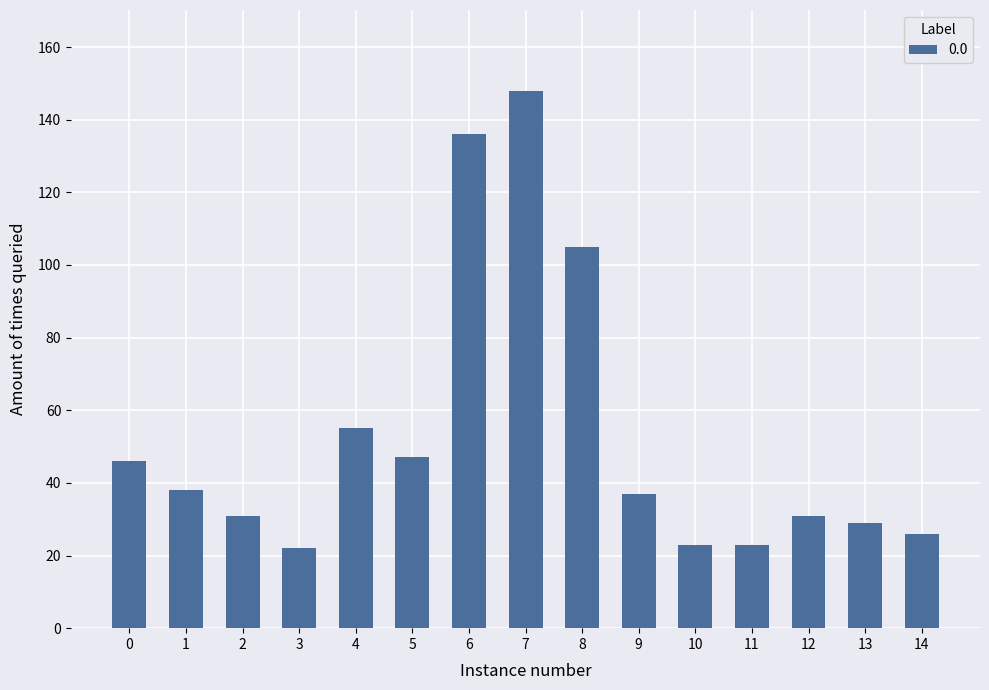

What is the value of the 10th bar from the left?

37